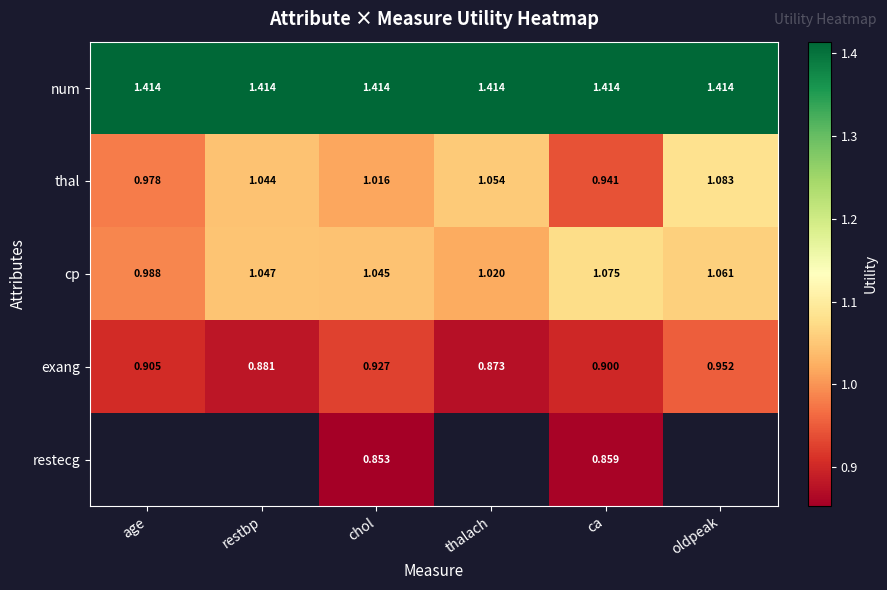

Is the value of num at thalach greater than the value of exang at oldpeak?

Yes